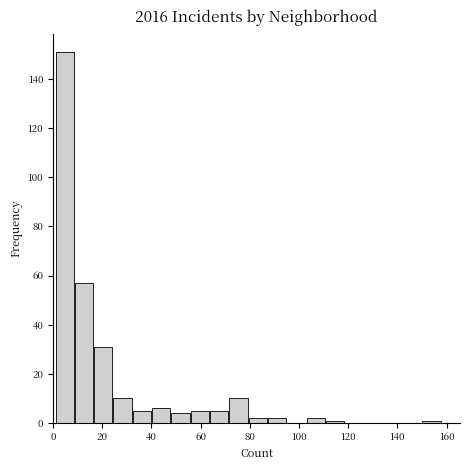

Read against the x-axis, roughly where is the centre of the tallest bar?

4